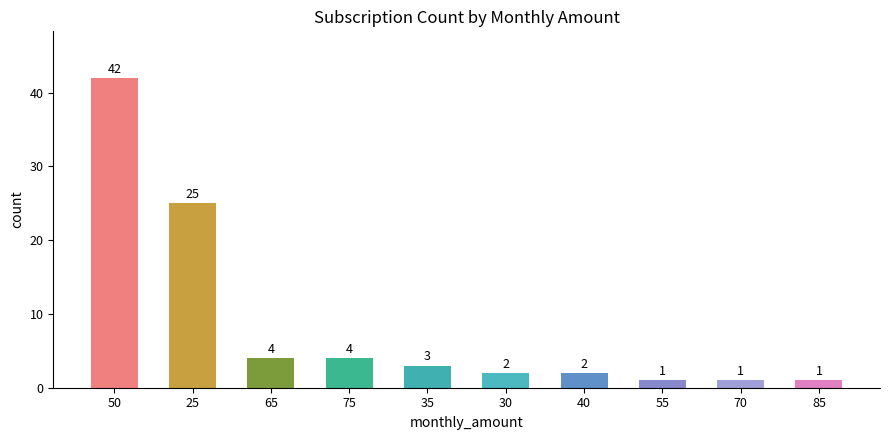

Reading left to right, transcribe all the data shown in this chart.

50=42	25=25	65=4	75=4	35=3	30=2	40=2	55=1	70=1	85=1